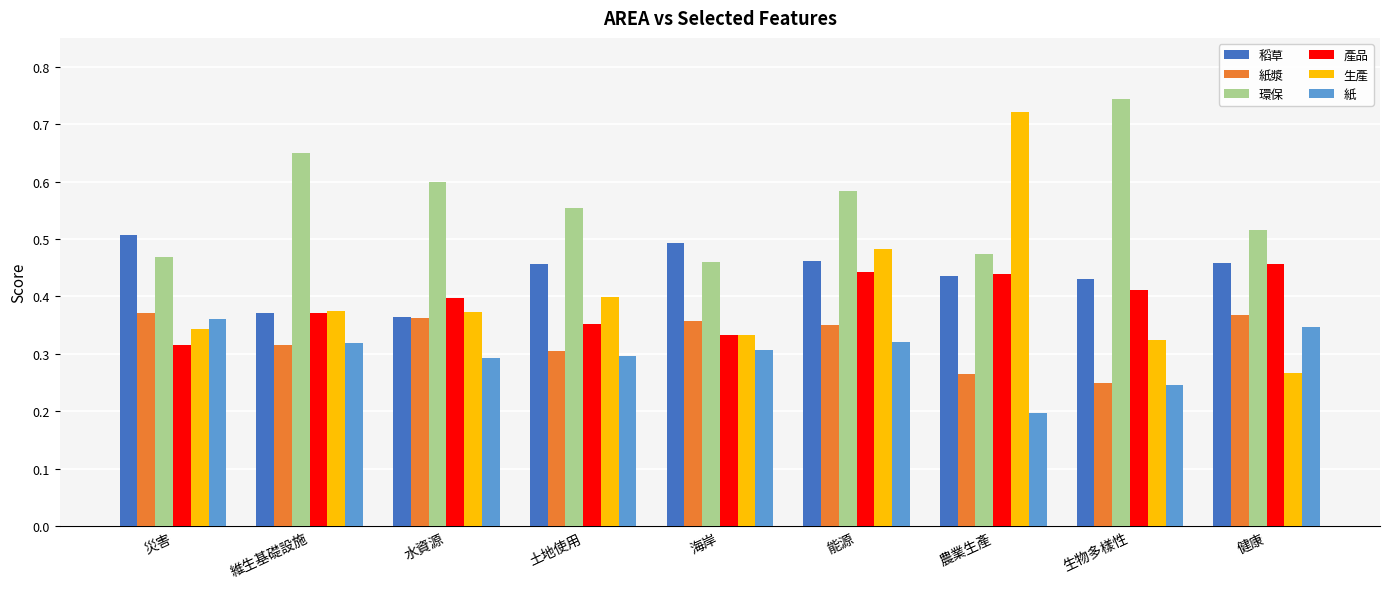

Which series changed the most between 海岸 and 能源?

生產